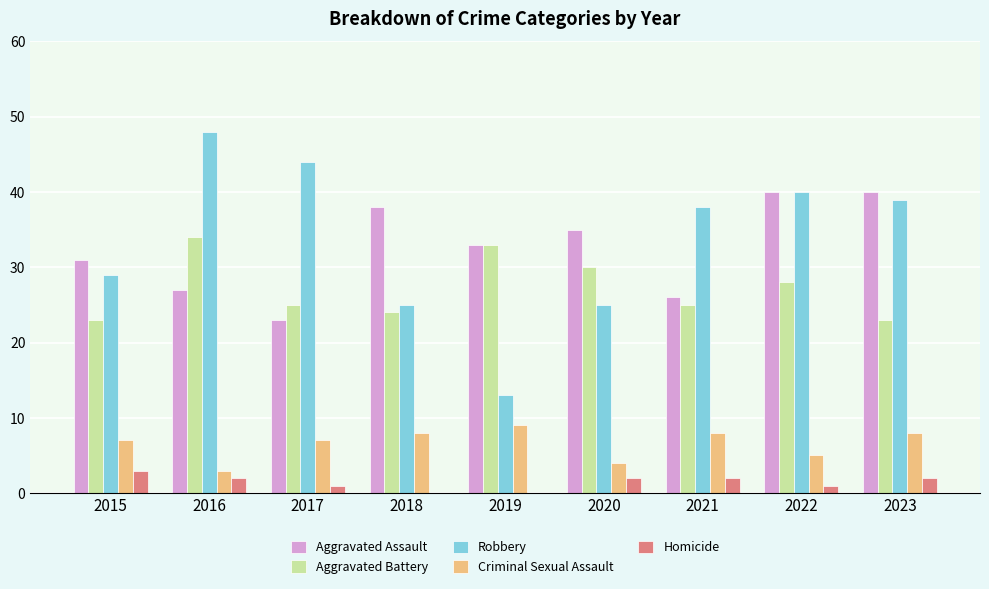

How many groups of bars are there?

9